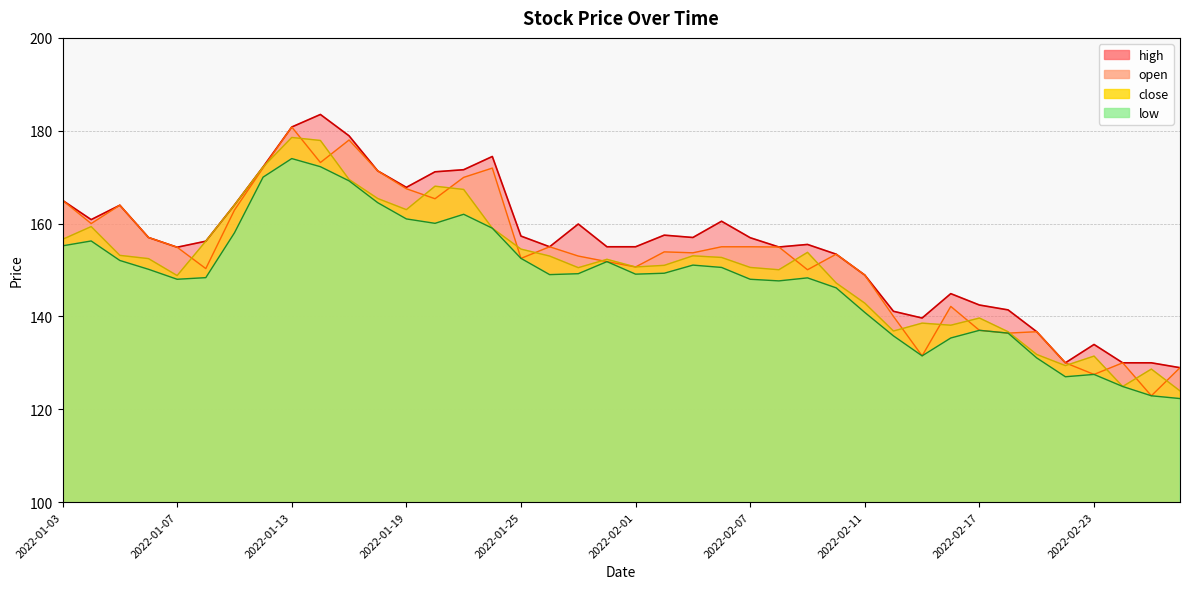

Rank the series at 2022-01-13 from highest to lowest value.

high, open, close, low